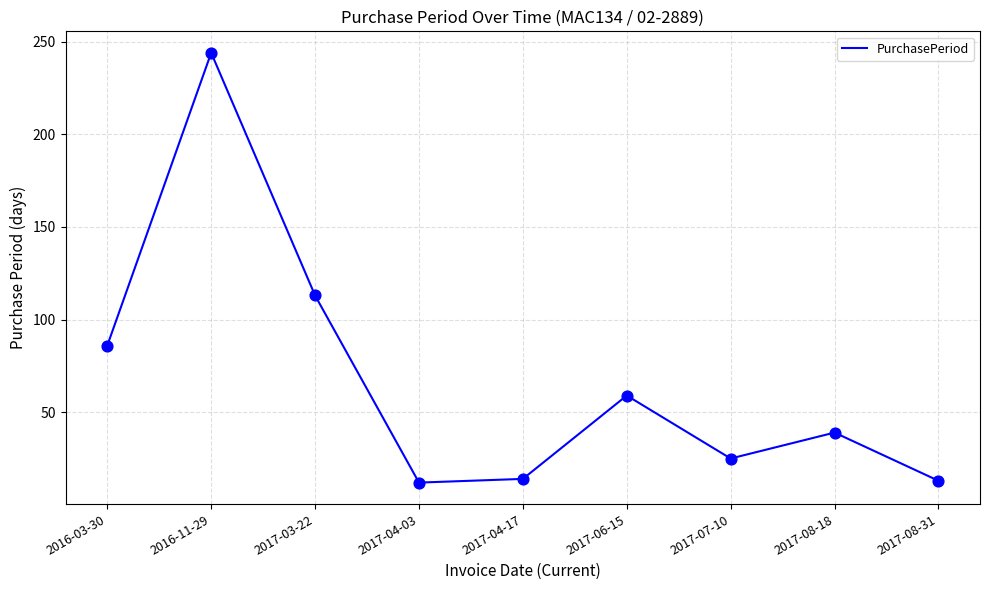

What is the change in value from 2017-06-15 to 2017-08-31?

-46